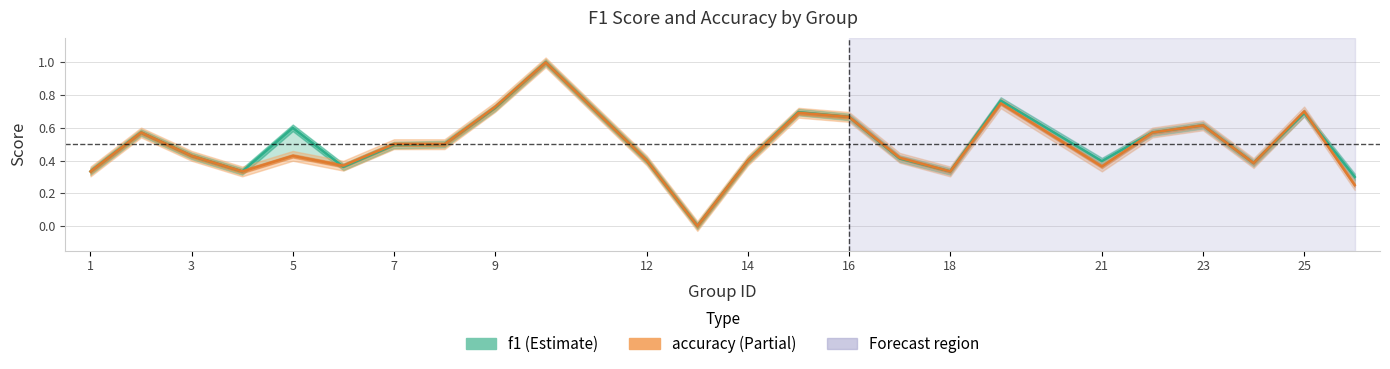

List the series in order of their overall mean, highest first.

f1_line, accuracy_line